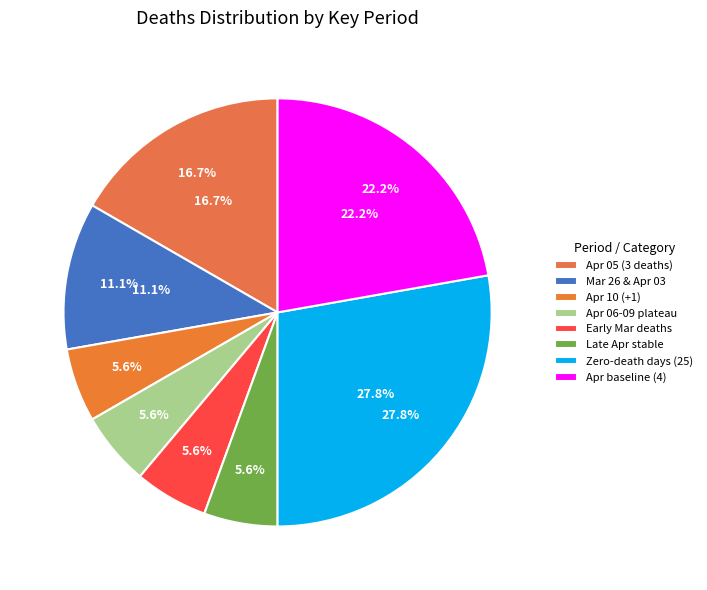

Between 2020-04-05 and 2020-03-26, which is larger?

2020-04-05